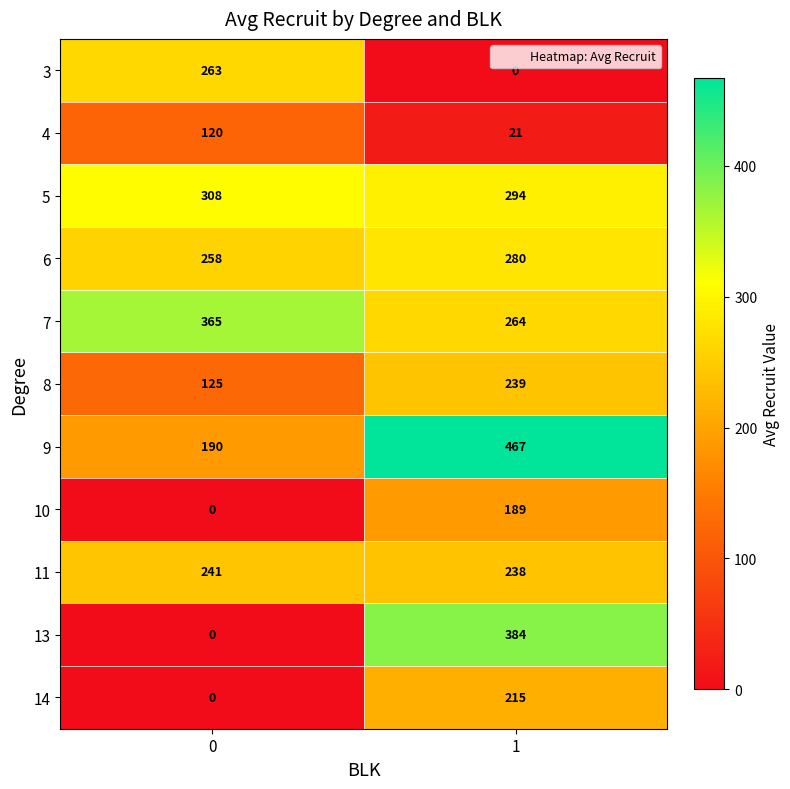

Read the 5 value at 0, to the nearest 10.

310